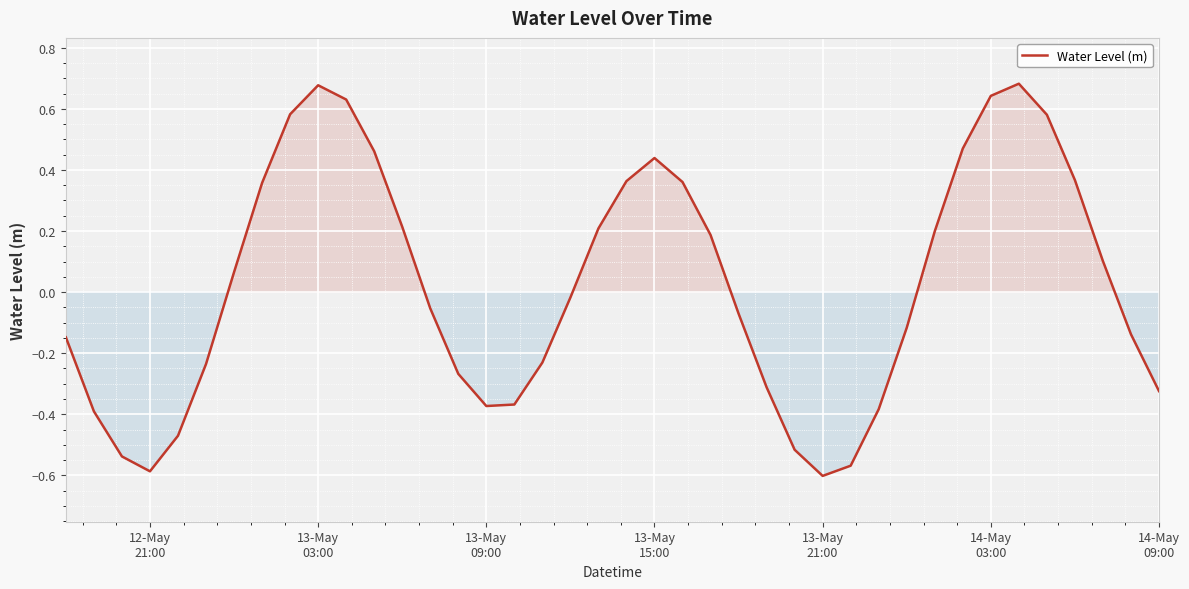

Does the chart display data point markers on the line(s)?

No